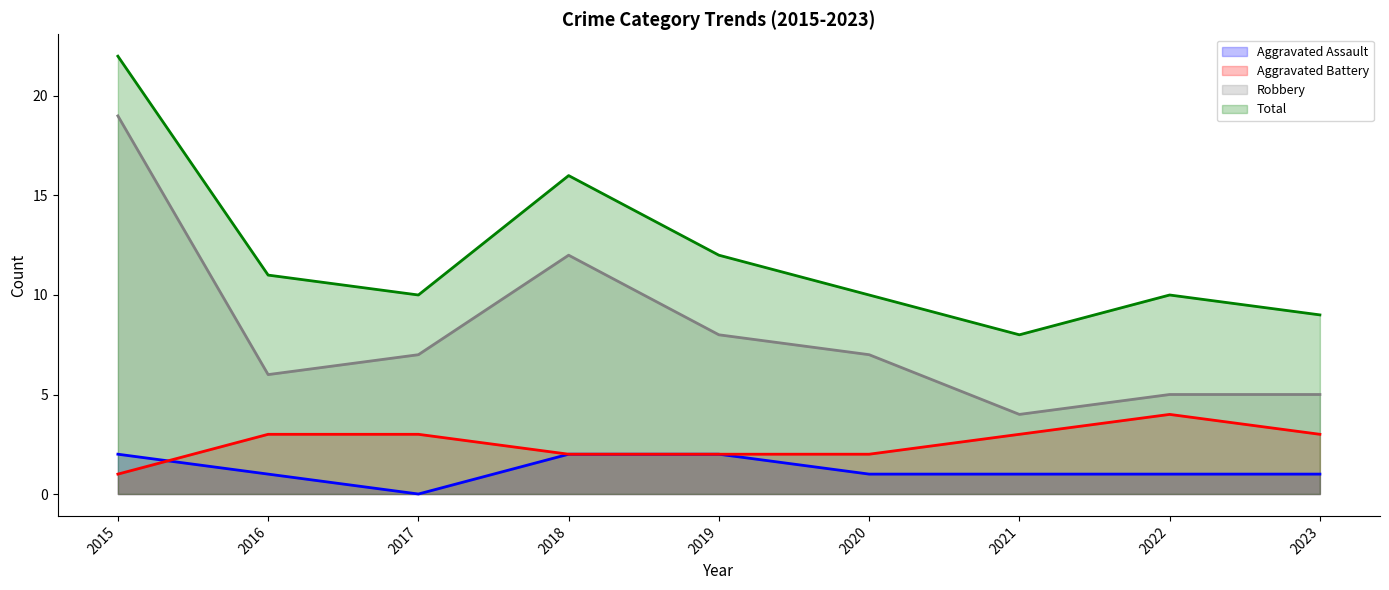

Reading left to right, list all the values displayed in this chart.

Aggravated Assault: 2	1	0	2	2	1	1	1	1
Aggravated Battery: 1	3	3	2	2	2	3	4	3
Robbery: 19	6	7	12	8	7	4	5	5
Total: 22	11	10	16	12	10	8	10	9